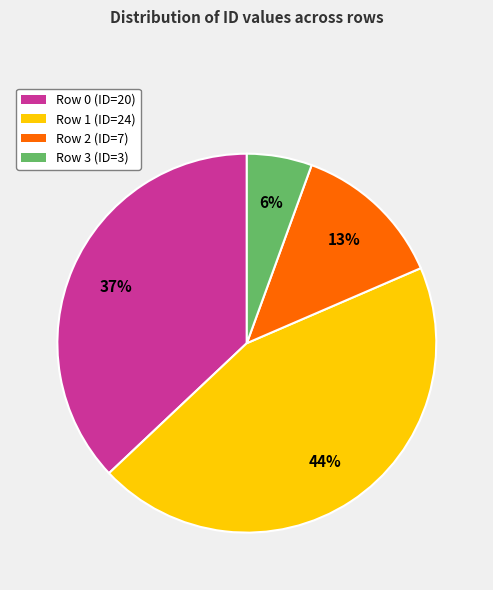

What percentage is the Row 1 (ID=24) slice, to the nearest percent?

44%